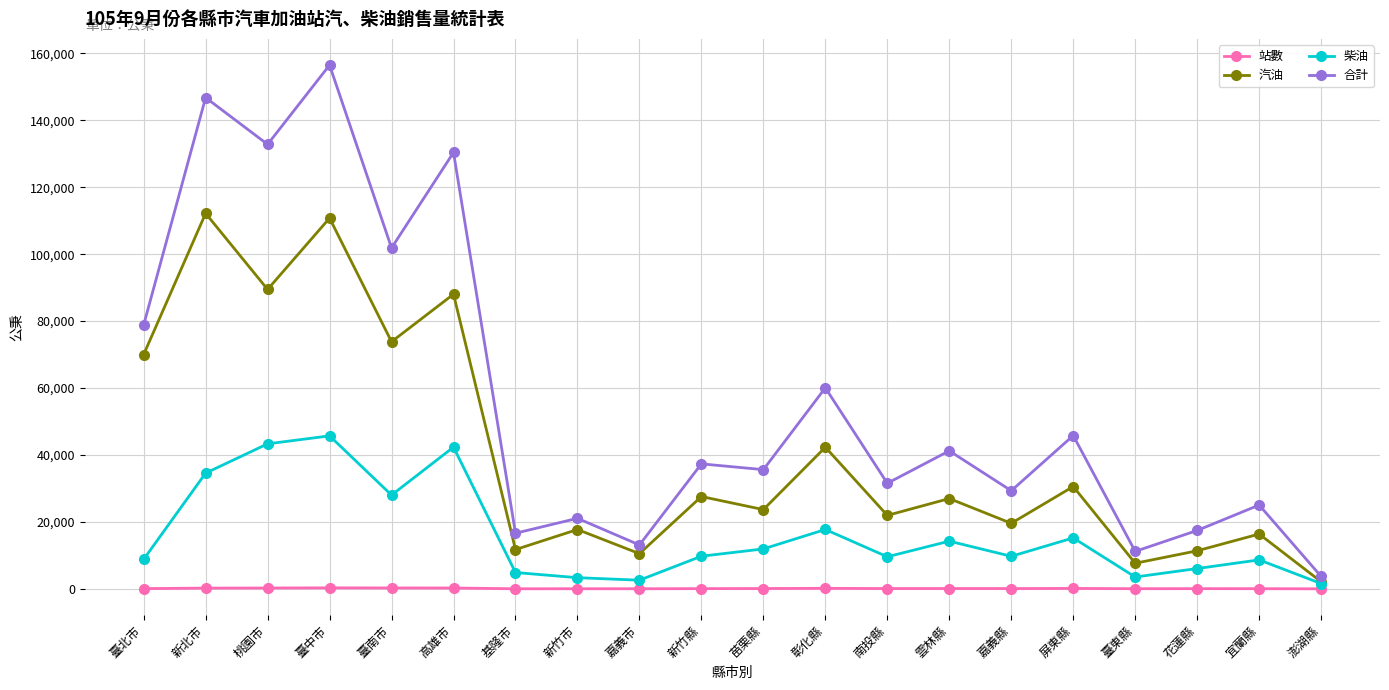

What is the label of the 12th point from the left?

彰化縣